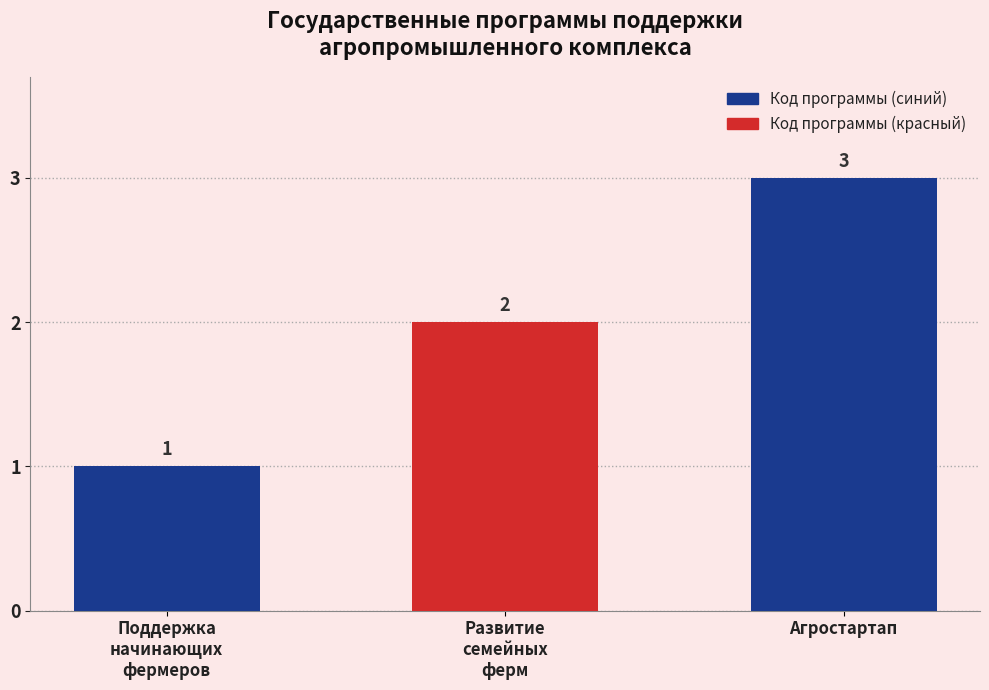

What is the average value?

2